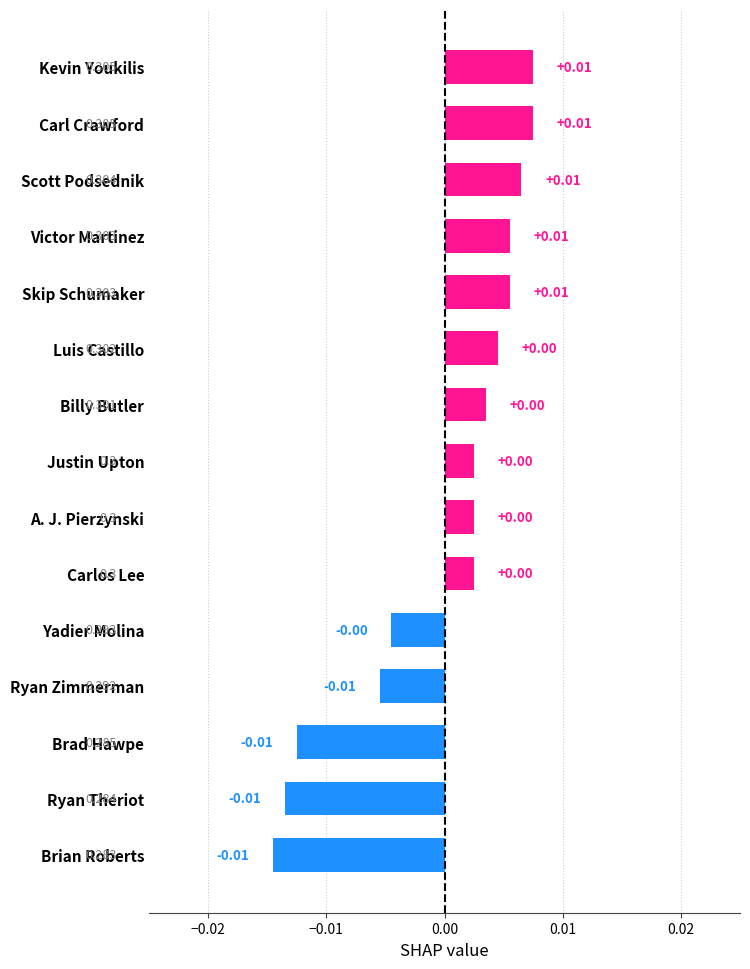

Between Ryan Zimmerman and Scott Podsednik, which is larger?

Scott Podsednik